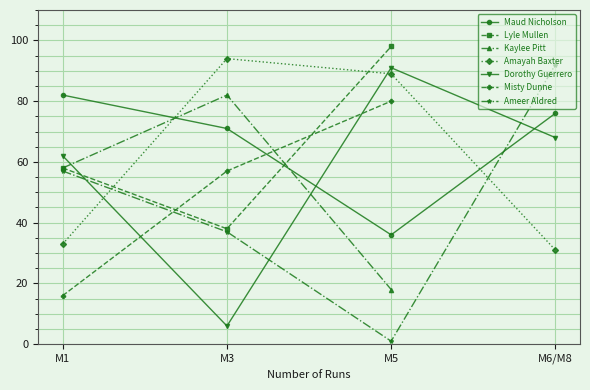

What is the difference between the Ameer Aldred values at M6/M8 and M1?

35